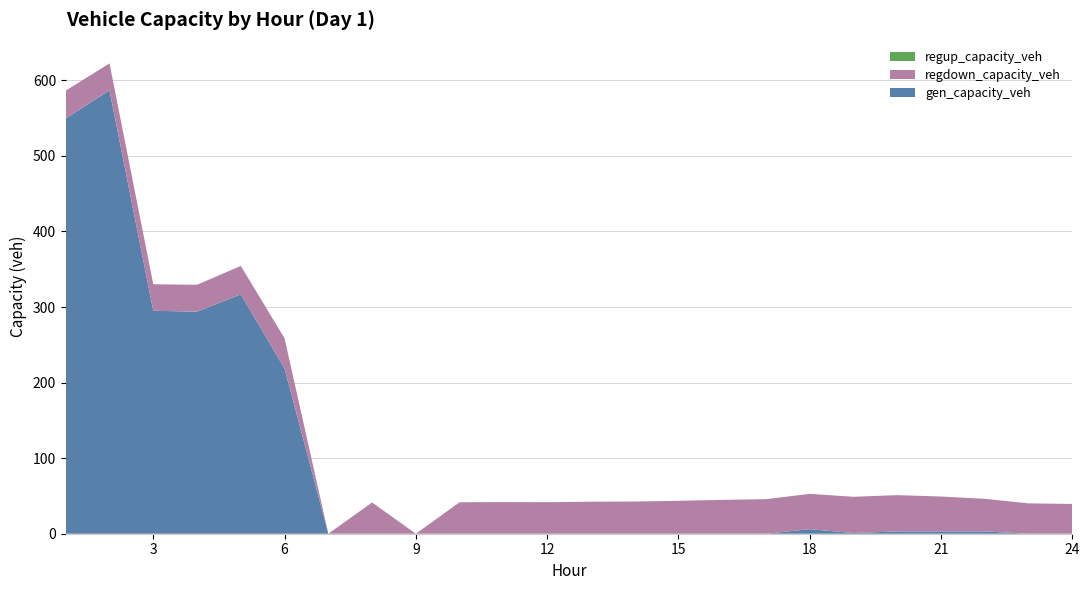

Reading left to right, transcribe all the data shown in this chart.

gen_capacity_veh: 1=549.6	2=586.7	3=295.0	4=293.9	5=316.8	6=218.7	7=0.0	8=0.0	9=0.0	10=0.0	11=0.0	12=0.0	13=0.0	14=0.0	15=0.0	16=0.0	17=0.0	18=6.0	19=0.9	20=3.0	21=3.0	22=3.0	23=0.0	24=0.0
regdown_capacity_veh: 1=36.8	2=35.8	3=35.2	4=35.6	5=37.6	6=40.0	7=0.0	8=41.4	9=0.0	10=41.7	11=41.9	12=41.7	13=42.4	14=42.6	15=43.6	16=44.8	17=45.7	18=46.8	19=47.9	20=48.1	21=46.2	22=43.2	23=40.2	24=39.4
regup_capacity_veh: 1=0.0	2=0.0	3=0.0	4=0.0	5=0.0	6=0.0	7=0.0	8=0.0	9=0.0	10=0.0	11=0.0	12=0.0	13=0.0	14=0.0	15=0.0	16=0.0	17=0.0	18=0.0	19=0.0	20=0.0	21=0.0	22=0.0	23=0.0	24=0.0